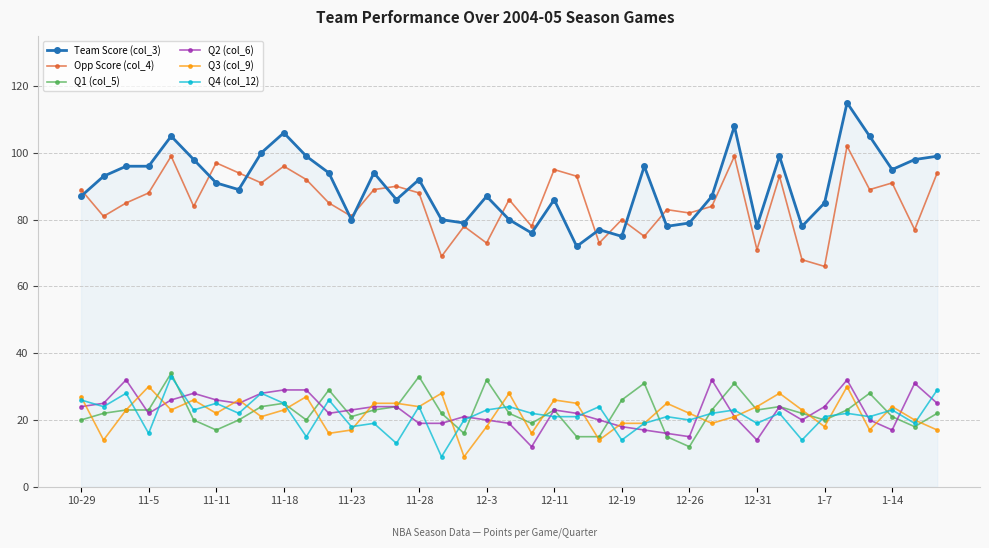

Does the chart have visible grid lines?

Yes